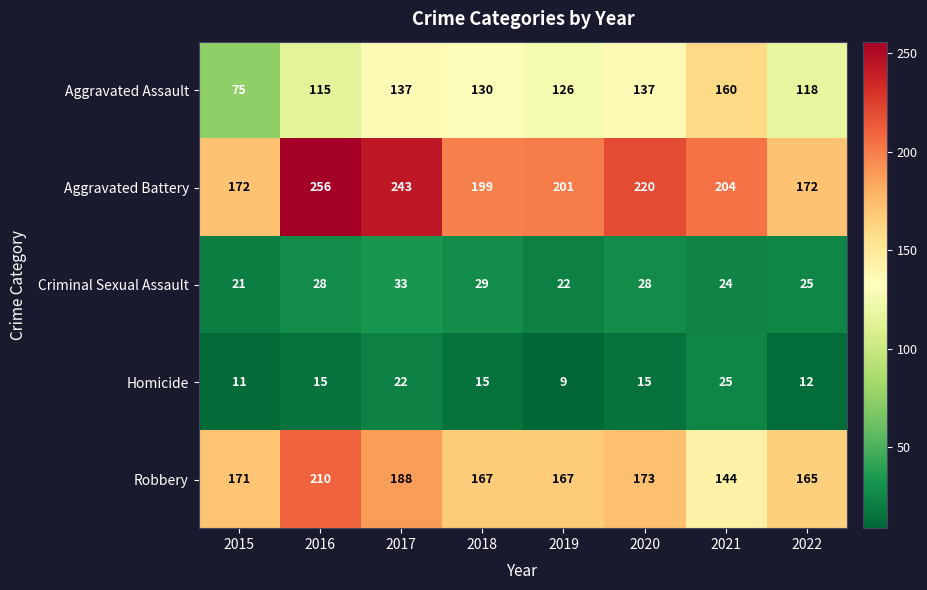

What is the sum of all Homicide values?

124